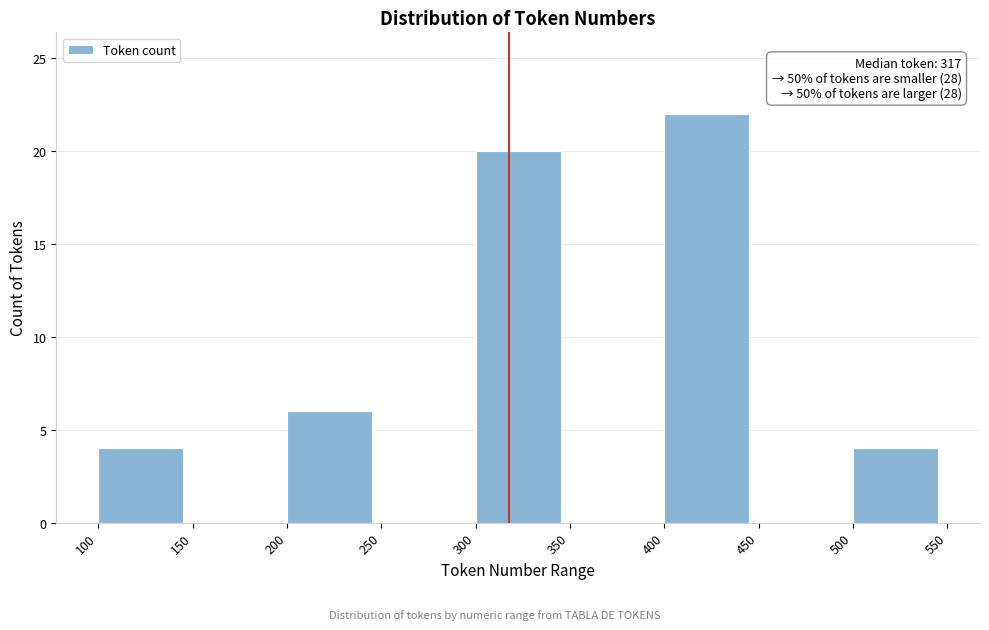

Which range on the x-axis has the tallest bar?

400 to 450